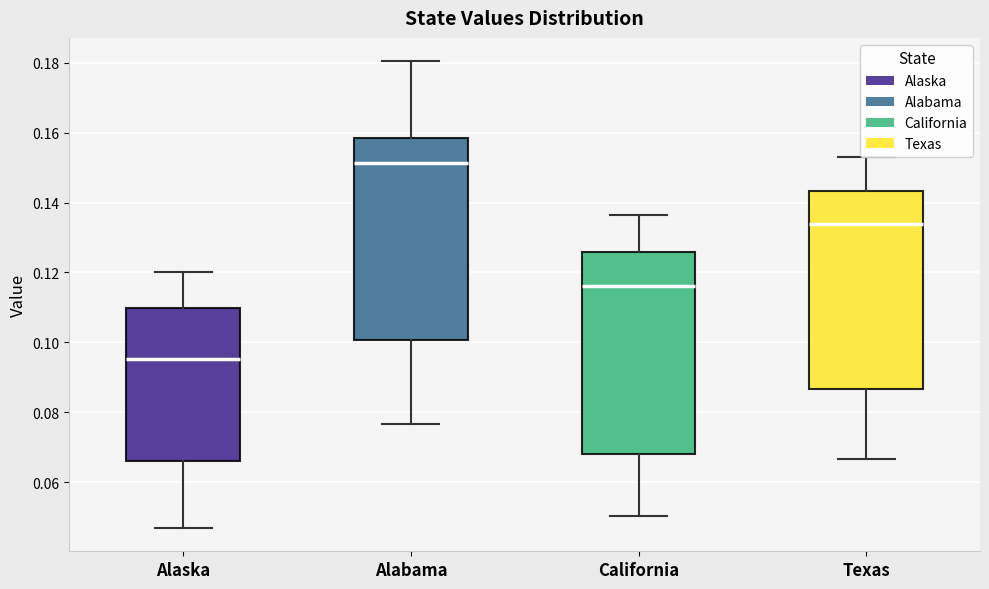

Reading left to right, read every box against the y-axis: the position of its median line, the range the box covers, and the ends of its whiskers. The values are not printed on the chart, so give them approximately, as read against the axis.

Alaska: median 0.096, box 0.066 to 0.110, whiskers 0.046 to 0.120
Alabama: median 0.152, box 0.100 to 0.158, whiskers 0.076 to 0.180
California: median 0.116, box 0.068 to 0.126, whiskers 0.050 to 0.136
Texas: median 0.134, box 0.086 to 0.144, whiskers 0.066 to 0.154